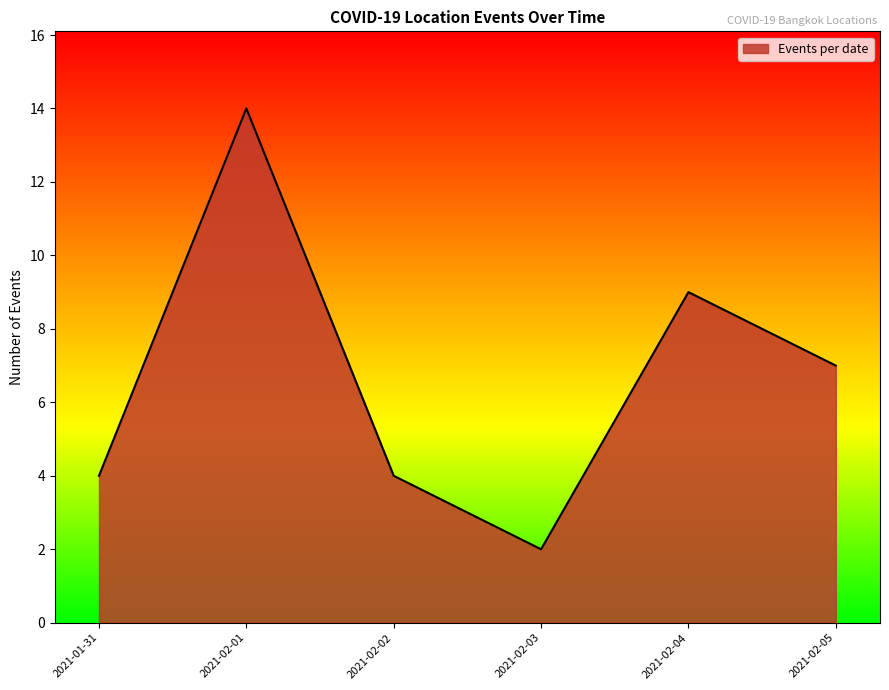

What is the change in value from 2021-01-31 to 2021-02-01?

+10